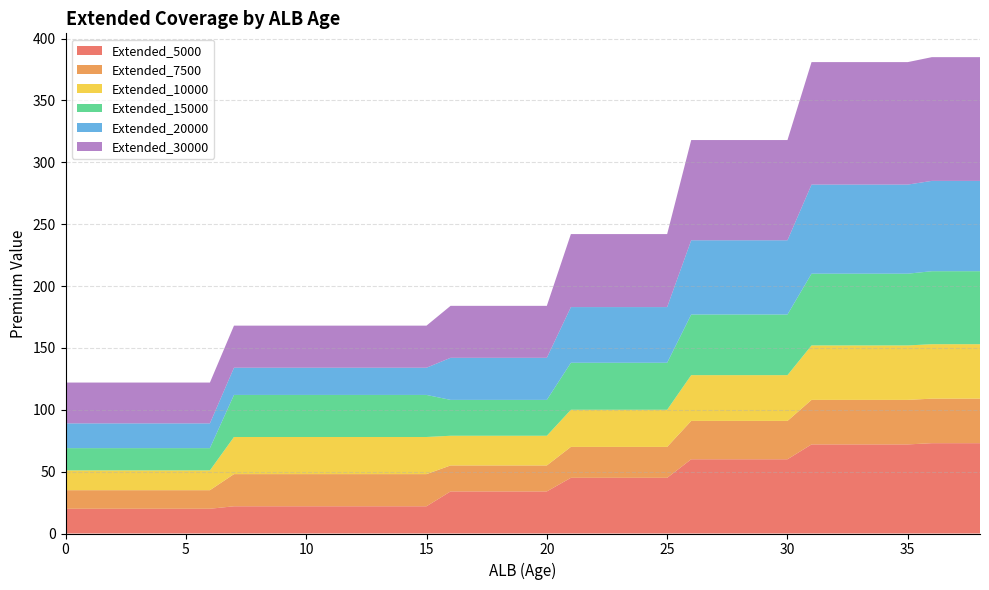

Reading left to right, extract all data points from this chart.

Extended_5000: 20	20	20	20	20	20	20	22	22	22	22	22	22	22	22	22	34	34	34	34	34	45	45	45	45	45	60	60	60	60	60	72	72	72	72	72	73	73	73
Extended_7500: 15	15	15	15	15	15	15	26	26	26	26	26	26	26	26	26	21	21	21	21	21	25	25	25	25	25	31	31	31	31	31	36	36	36	36	36	36	36	36
Extended_10000: 16	16	16	16	16	16	16	30	30	30	30	30	30	30	30	30	24	24	24	24	24	30	30	30	30	30	37	37	37	37	37	44	44	44	44	44	44	44	44
Extended_15000: 18	18	18	18	18	18	18	34	34	34	34	34	34	34	34	34	29	29	29	29	29	38	38	38	38	38	49	49	49	49	49	58	58	58	58	58	59	59	59
Extended_20000: 20	20	20	20	20	20	20	22	22	22	22	22	22	22	22	22	34	34	34	34	34	45	45	45	45	45	60	60	60	60	60	72	72	72	72	72	73	73	73
Extended_30000: 33	33	33	33	33	33	33	34	34	34	34	34	34	34	34	34	42	42	42	42	42	59	59	59	59	59	81	81	81	81	81	99	99	99	99	99	100	100	100